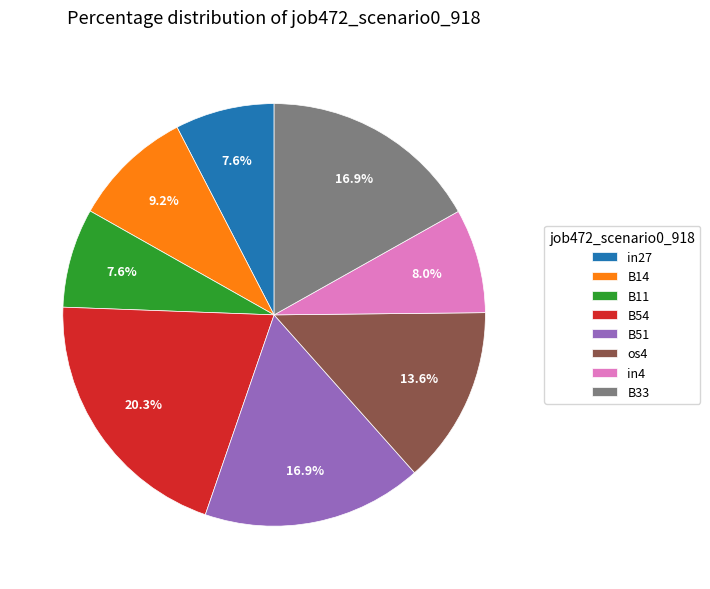

To the nearest percent, what is the difference between the B33 and B14 slice percentages?

8%